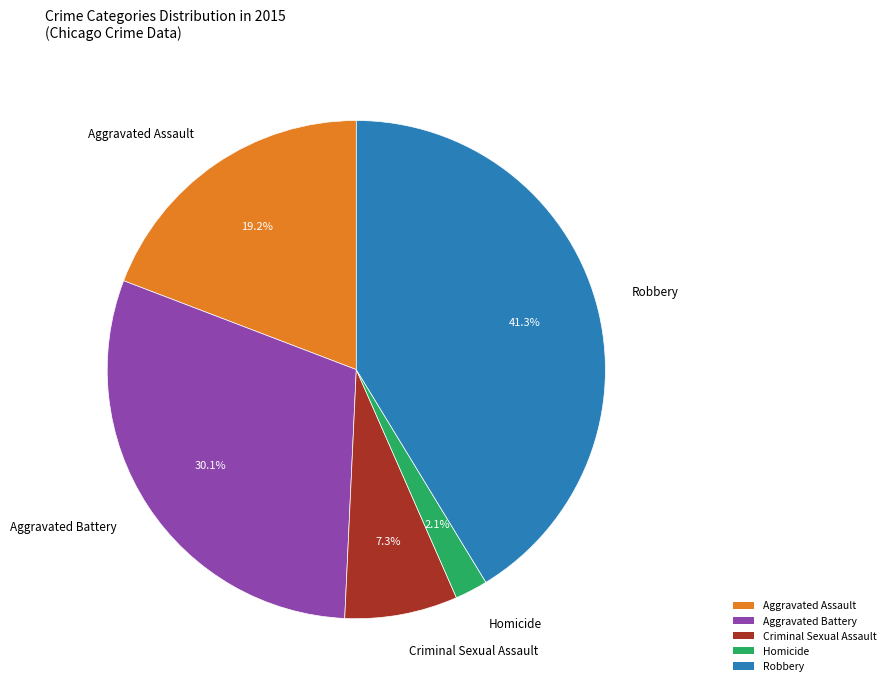

True or false: Robbery accounts for 41% of the total.

True